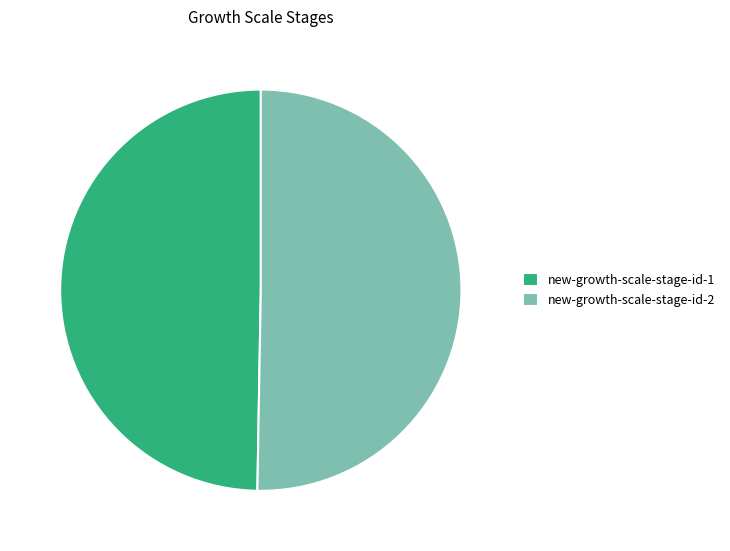

Combined, do new-growth-scale-stage-id-1 and new-growth-scale-stage-id-2 account for over 50%?

Yes